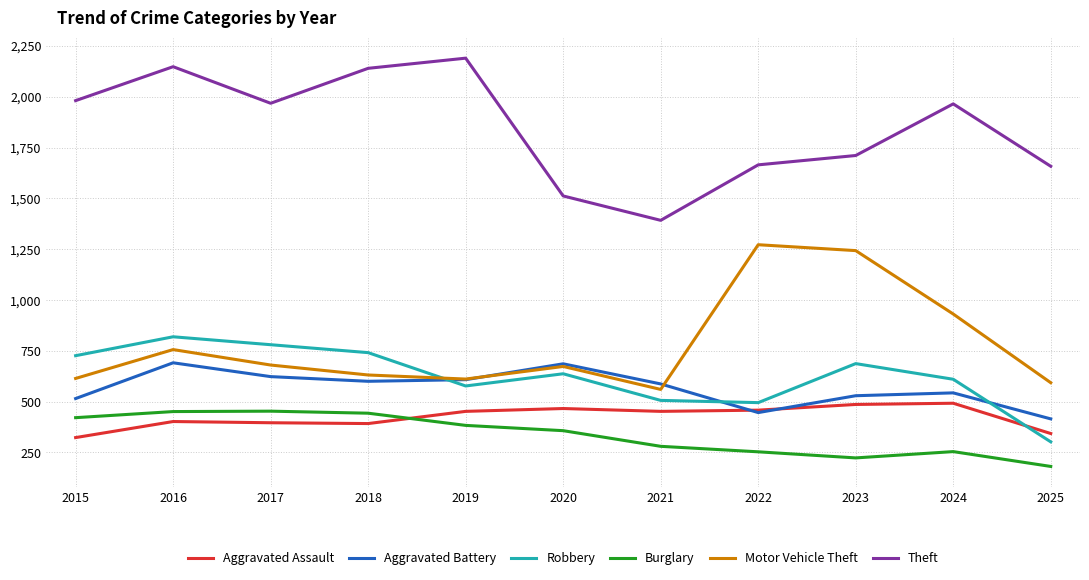

What is the difference between the maximum and minimum values in the Burglary series?

272